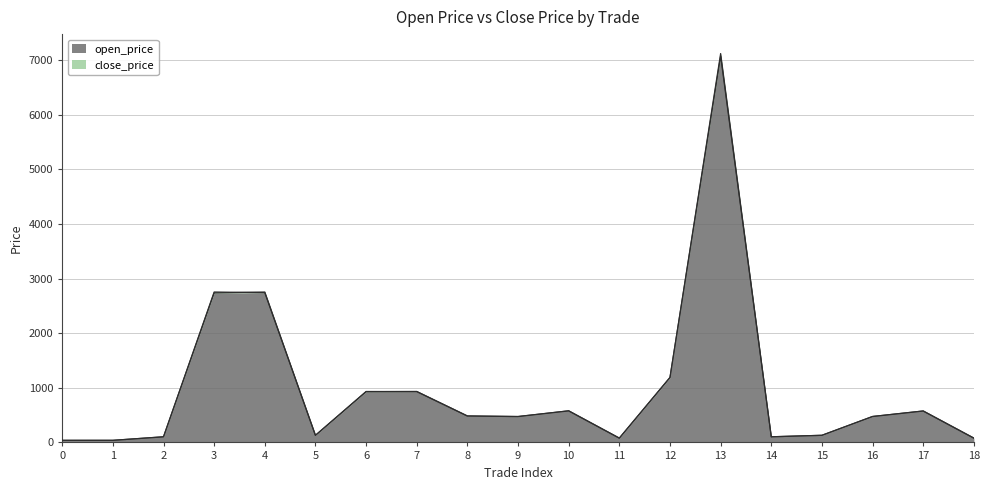

How many data points in close_price are less than 475?

9